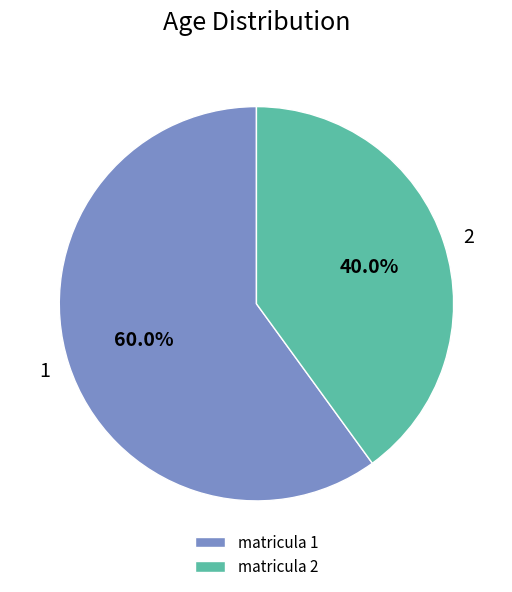

True or false: 1 accounts for 60% of the total.

True